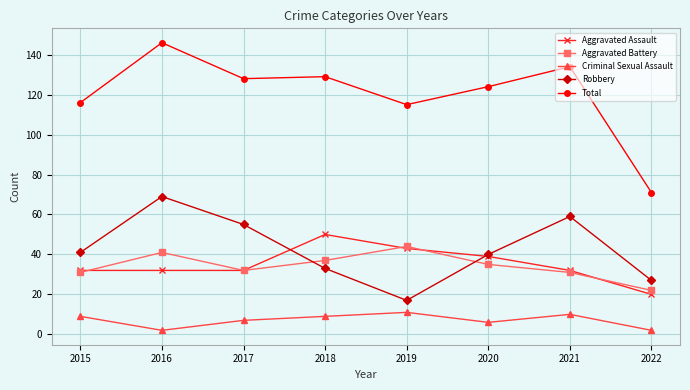

Which series has the largest total across all categories?

Total